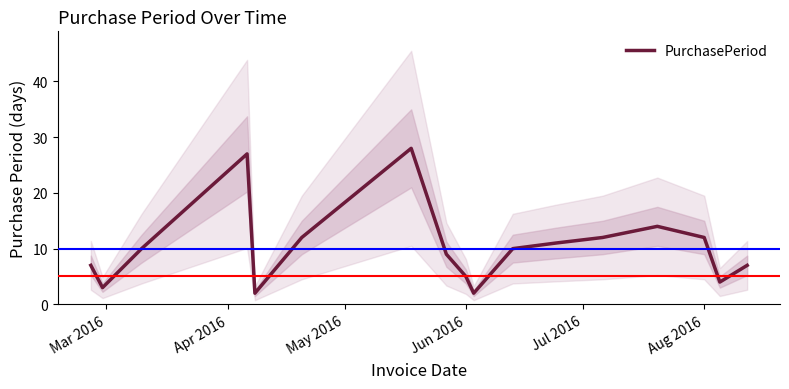

Does the chart display data point markers on the line(s)?

No